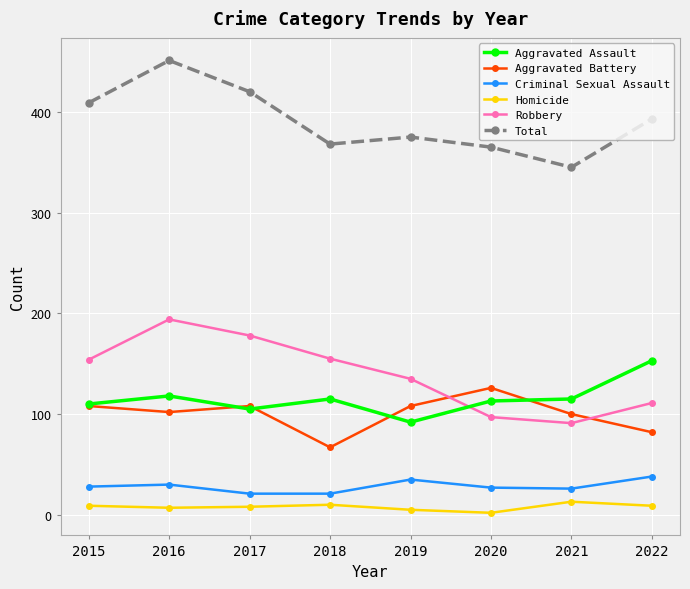

True or false: Robbery has a value of 52 at 2017.

False